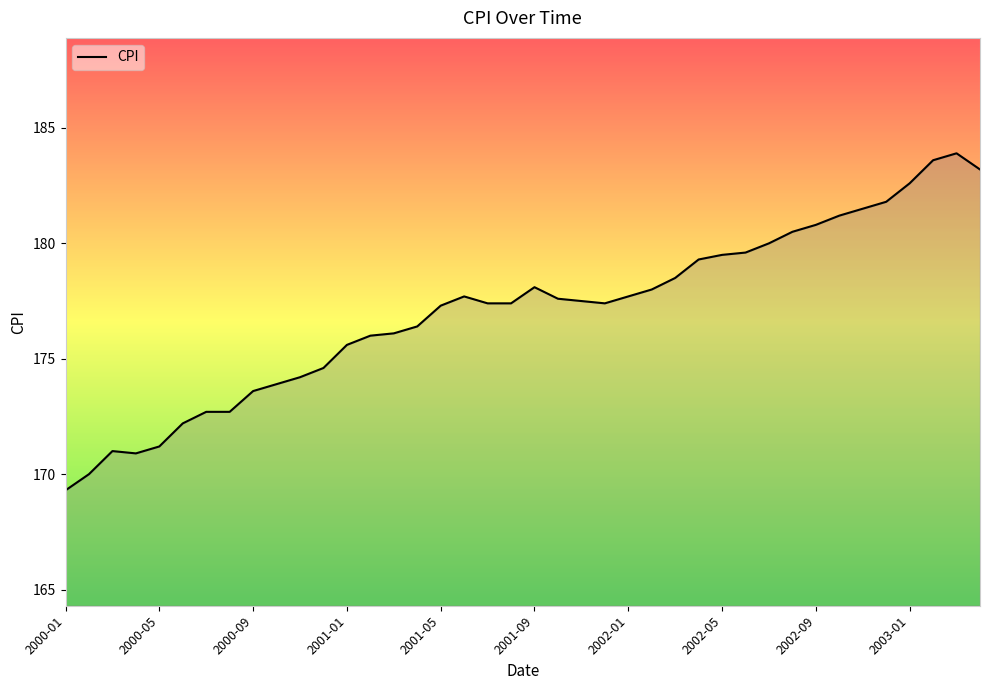

What is the maximum value shown in the chart?

183.9